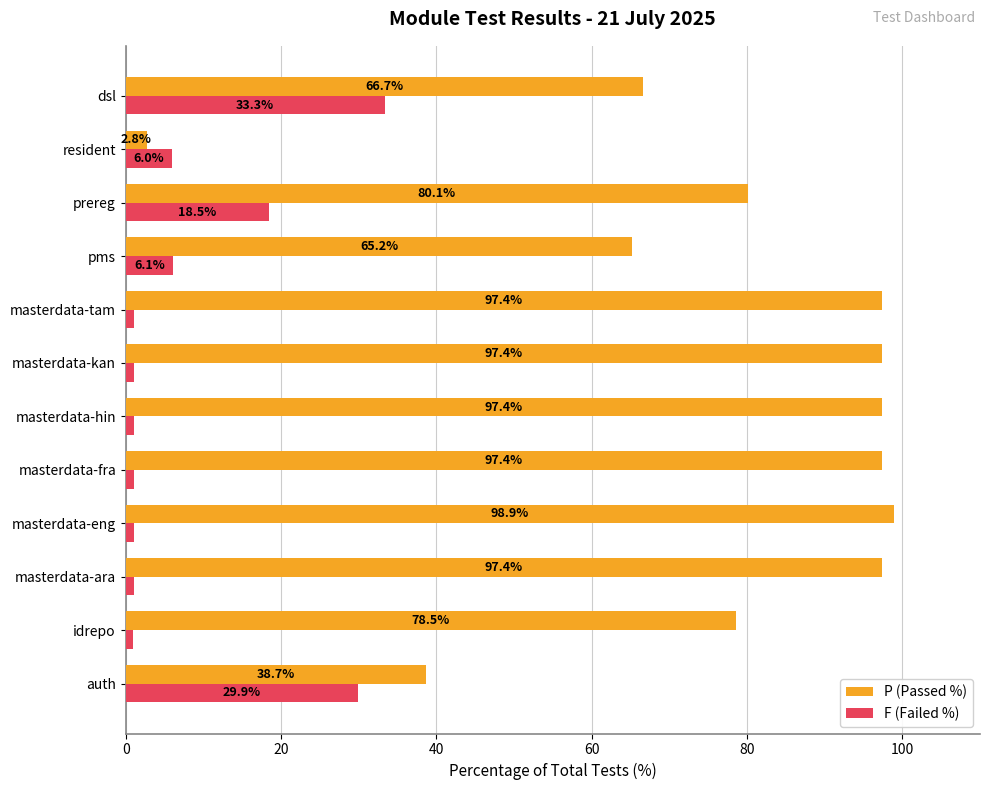

What is the sum of all F (Failed %) values?

101.1